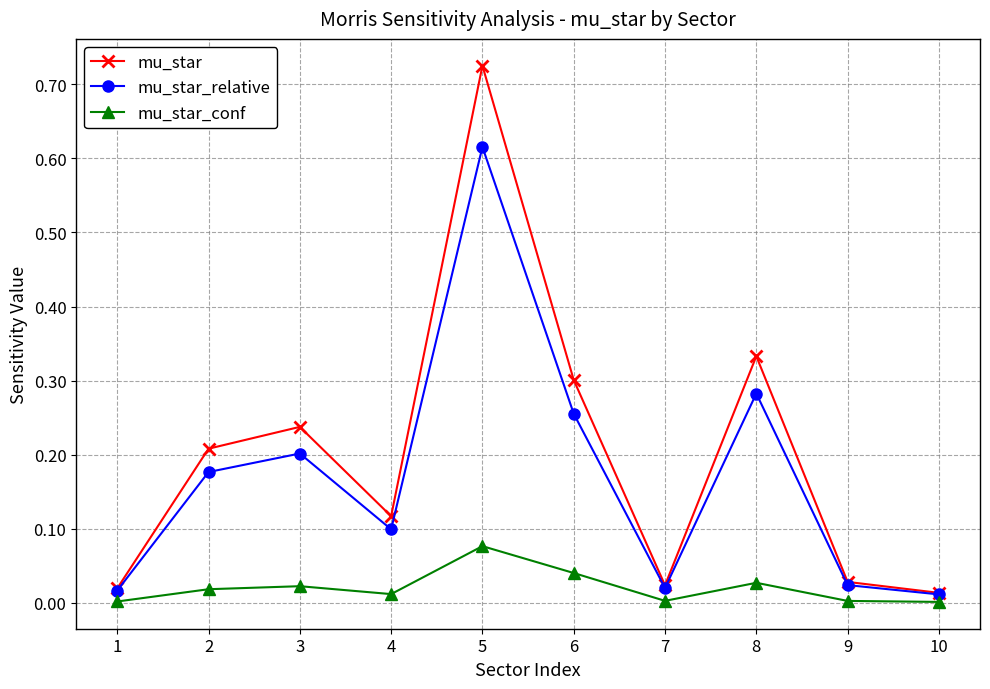

Which series changed the most between 5 and 10?

mu_star